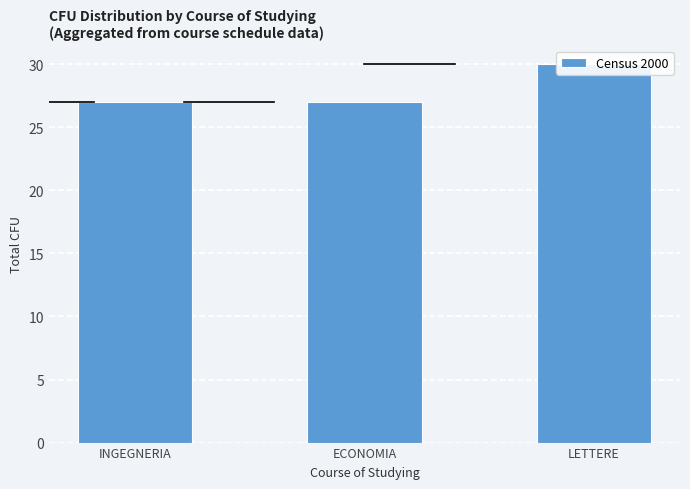

Does the chart contain any negative values?

No